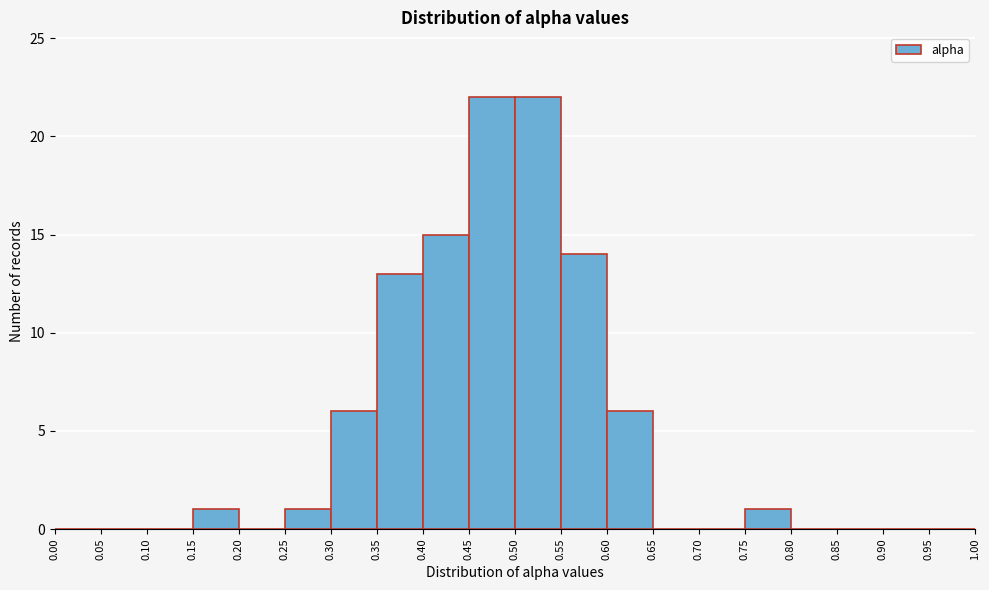

Reading left to right, list every bar in this chart as the range it spans on the x-axis followed by its height. The values are not printed on the chart, so give them approximately, as read against the axis.

0.00 to 0.05: 0
0.05 to 0.10: 0
0.10 to 0.15: 0
0.15 to 0.20: 1
0.20 to 0.25: 0
0.25 to 0.30: 1
0.30 to 0.35: 6
0.35 to 0.40: 13
0.40 to 0.45: 15
0.45 to 0.50: 22
0.50 to 0.55: 22
0.55 to 0.60: 14
0.60 to 0.65: 6
0.65 to 0.70: 0
0.70 to 0.75: 0
0.75 to 0.80: 1
0.80 to 0.85: 0
0.85 to 0.90: 0
0.90 to 0.95: 0
0.95 to 1.00: 0